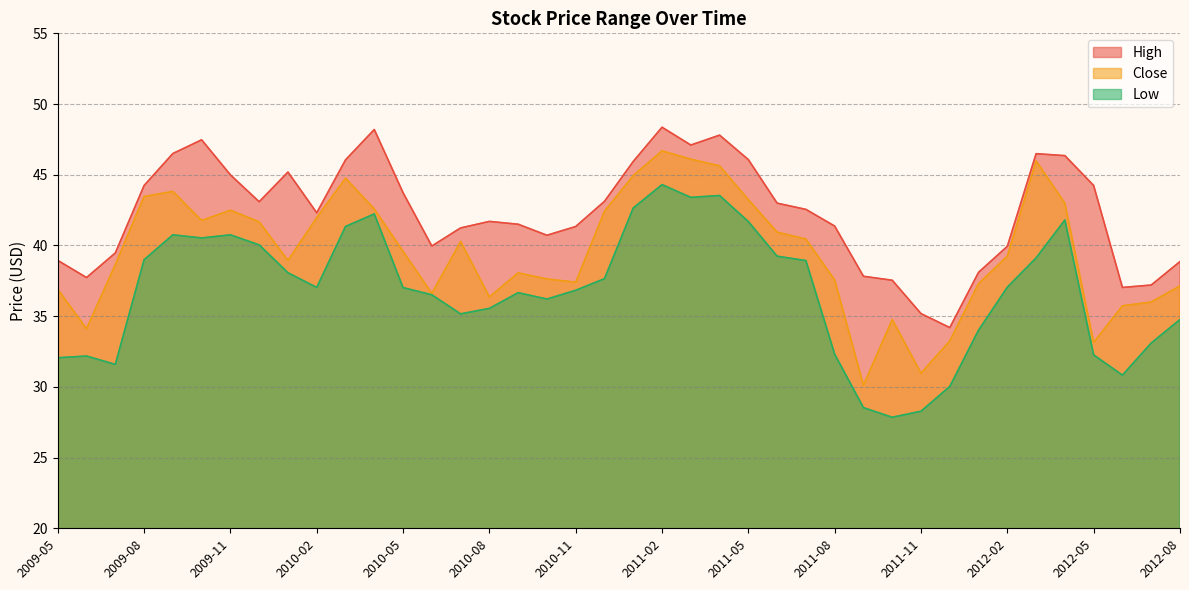

List the series in order of their peak value, lowest first.

Low, Close, High